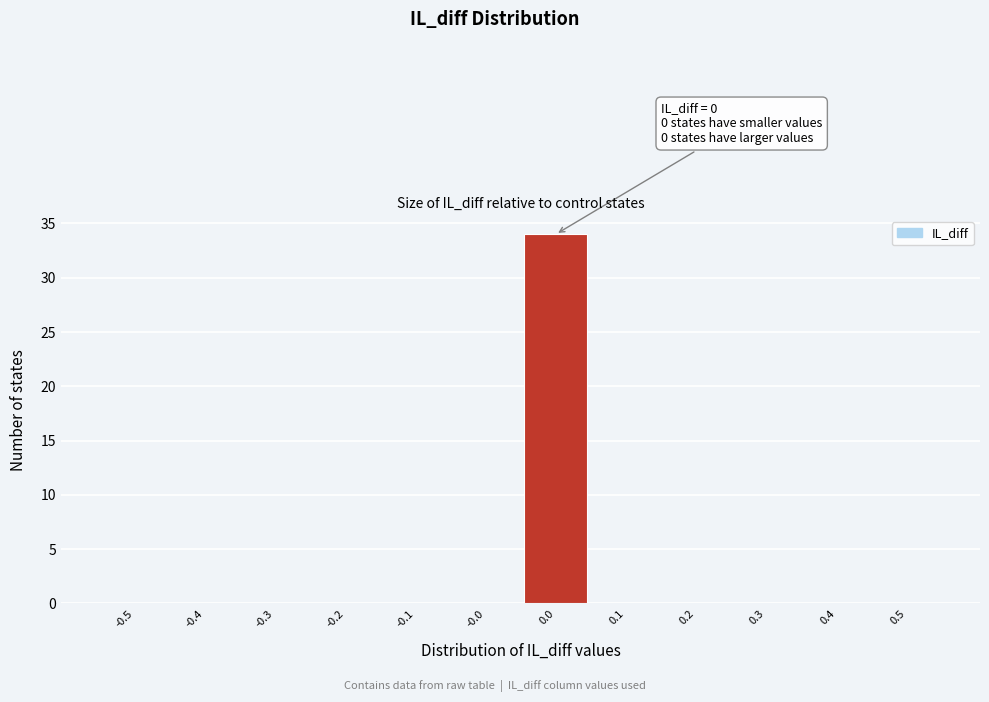

Reading left to right, extract all data points from this chart.

-0.5=0	-0.4=0	-0.3=0	-0.2=0	-0.1=0	-0.0=0	0.0=34	0.1=0	0.2=0	0.3=0	0.4=0	0.5=0